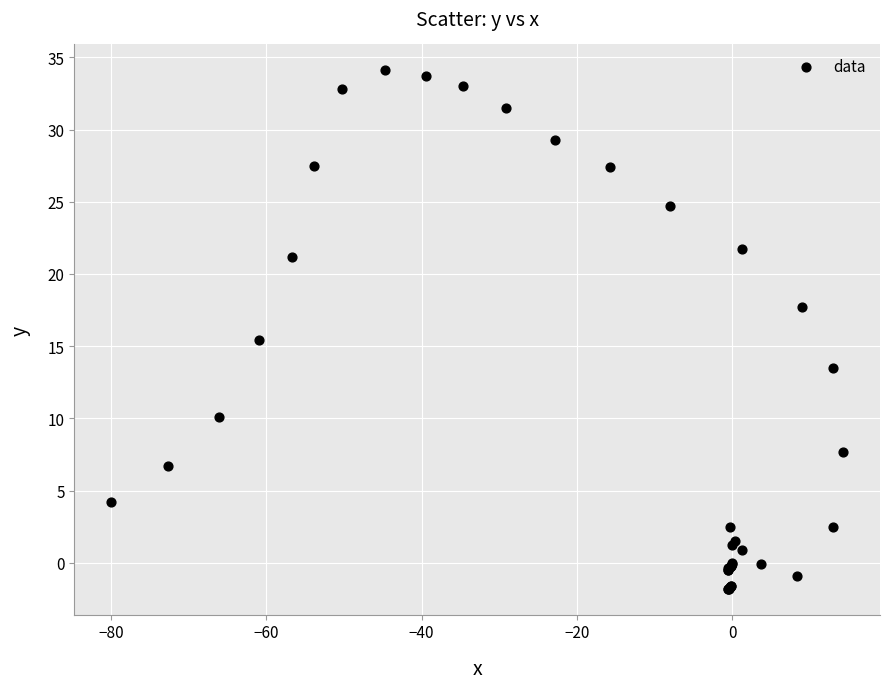

What Y value in the scatter plot is closest to 16?

15.4